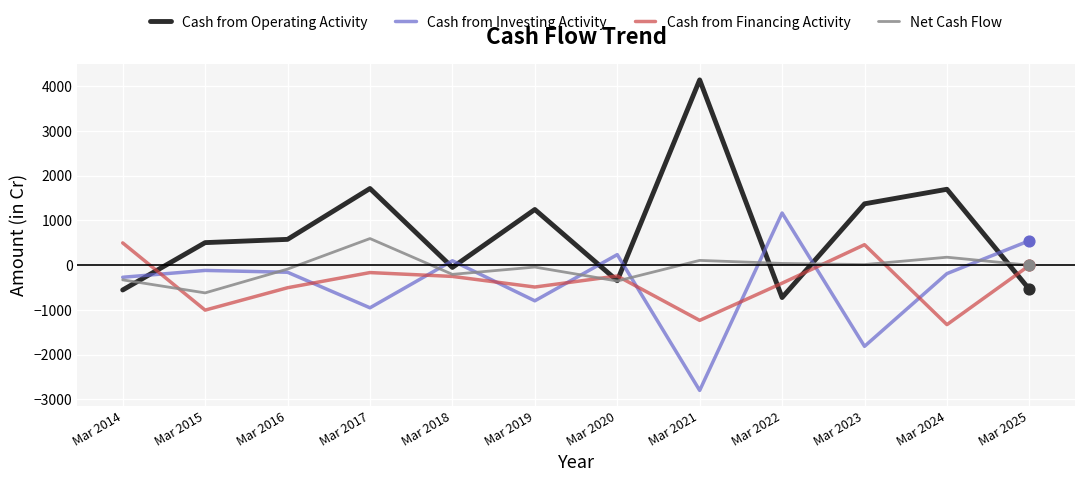

What are all the series names shown in the legend?

Cash from Operating Activity, Cash from Investing Activity, Cash from Financing Activity, Net Cash Flow